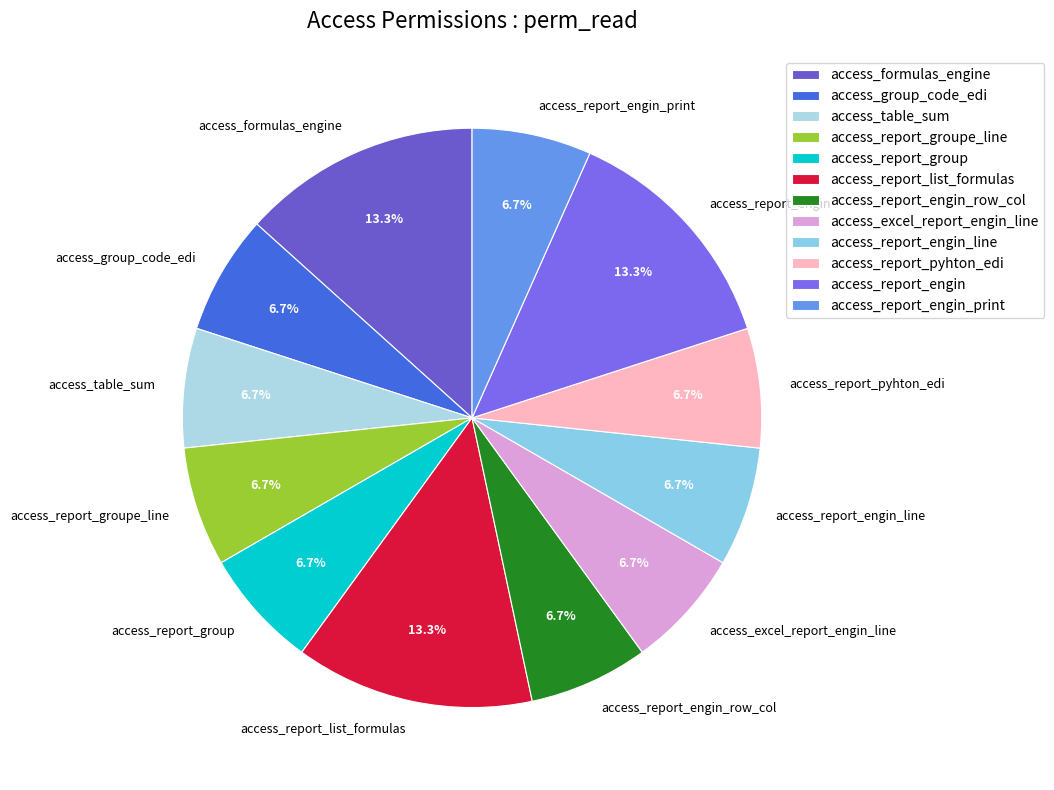

What is the ratio of the value at access_report_engin_row_col to the value at access_report_groupe_line?

1.0